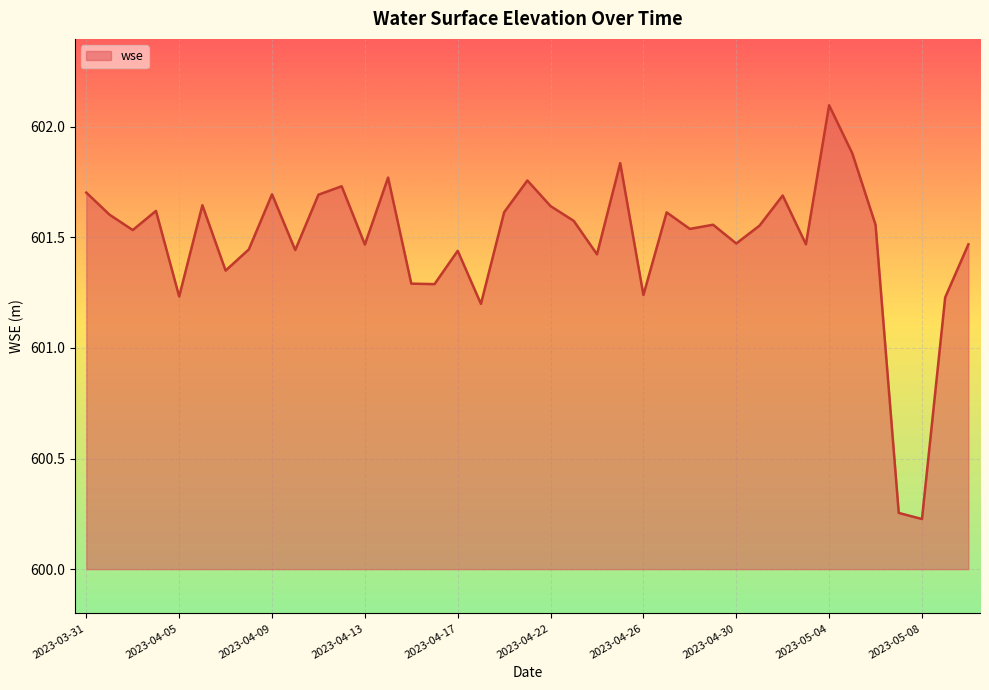

What is the difference between the maximum and minimum values?

1.9